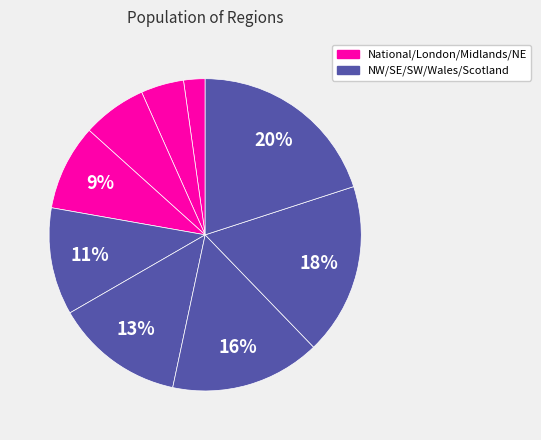

How many segments does this pie chart have?

9